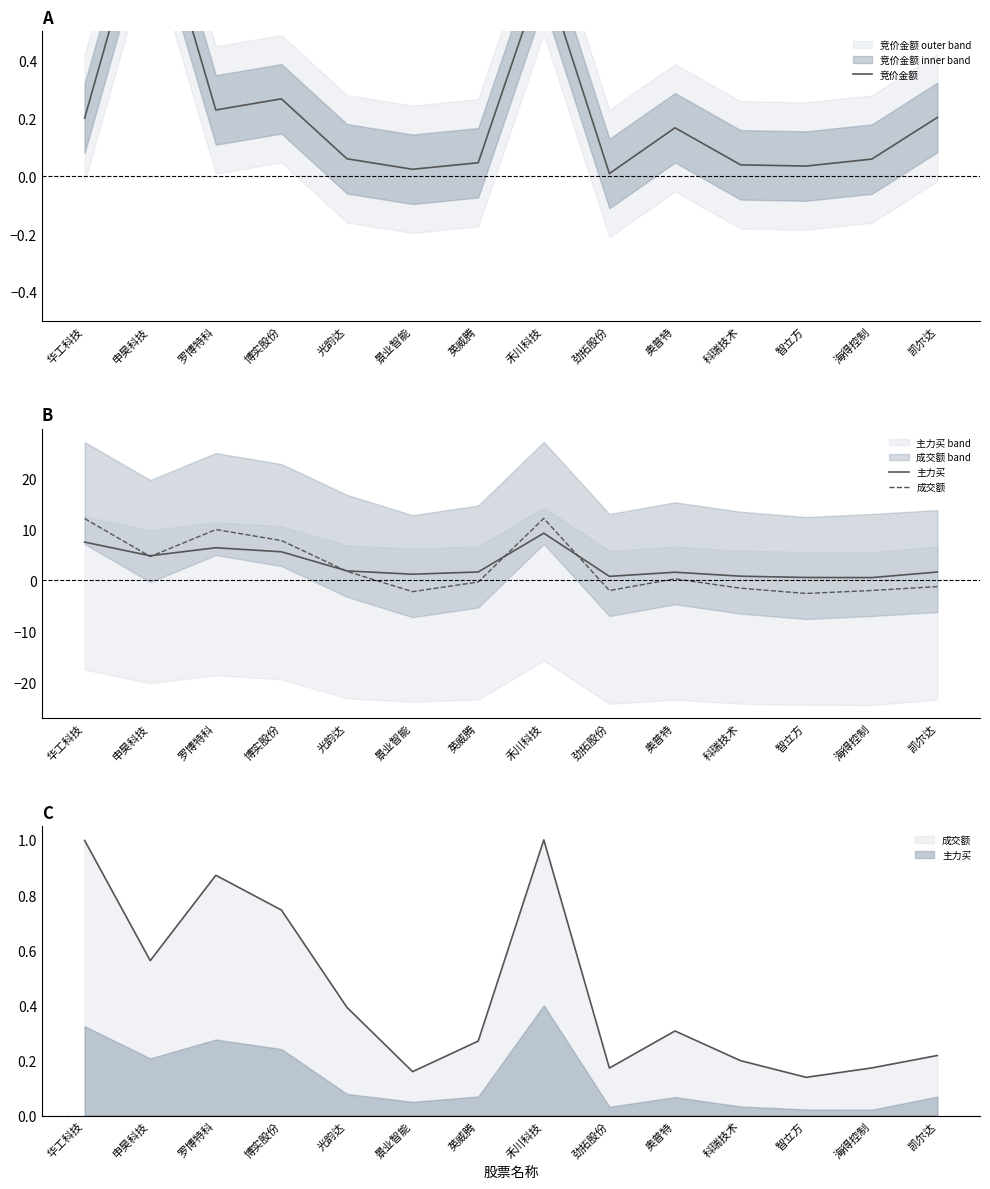

Reading right to left, list all the values displayed in this chart.

竞价金额: 凯尔达=0.2	海得控制=0.1	智立方=0.0	科瑞技术=0.0	奥普特=0.2	劲拓股份=0.0	禾川科技=0.7	英威腾=0.0	景业智能=0.0	光韵达=0.1	博实股份=0.3	罗博特科=0.2	申昊科技=1.0	华工科技=0.2
主力买: 凯尔达=1.6	海得控制=0.5	智立方=0.5	科瑞技术=0.8	奥普特=1.5	劲拓股份=0.7	禾川科技=9.2	英威腾=1.6	景业智能=1.1	光韵达=1.8	博实股份=5.5	罗博特科=6.3	申昊科技=4.8	华工科技=7.5
成交额: 凯尔达=-1.3	海得控制=-2.0	智立方=-2.6	科瑞技术=-1.6	奥普特=0.3	劲拓股份=-2.0	禾川科技=12.1	英威腾=-0.4	景业智能=-2.3	光韵达=1.7	博实股份=7.8	罗博特科=9.9	申昊科技=4.6	华工科技=12.1